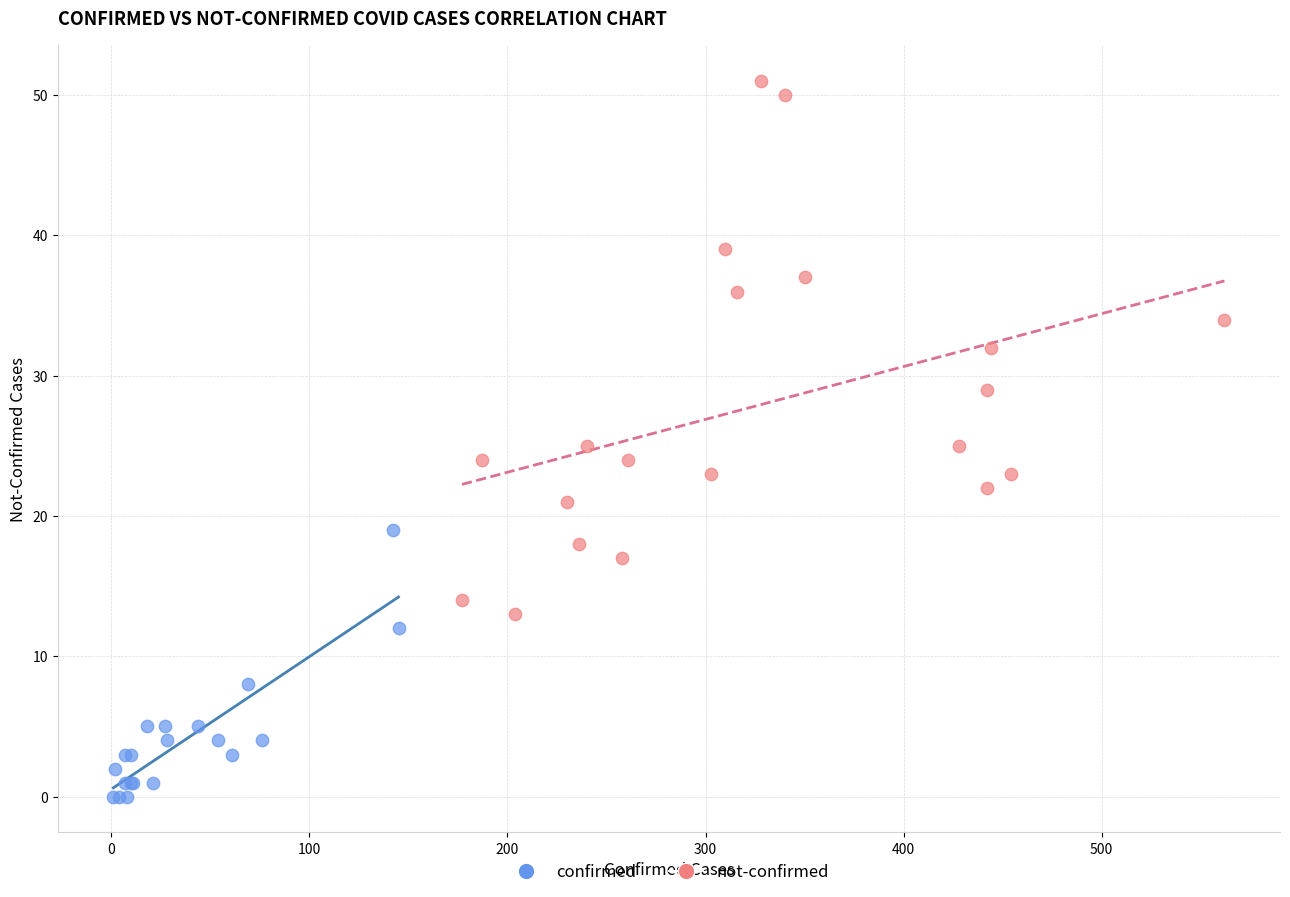

Which series has the widest spread of Y values?

not-confirmed